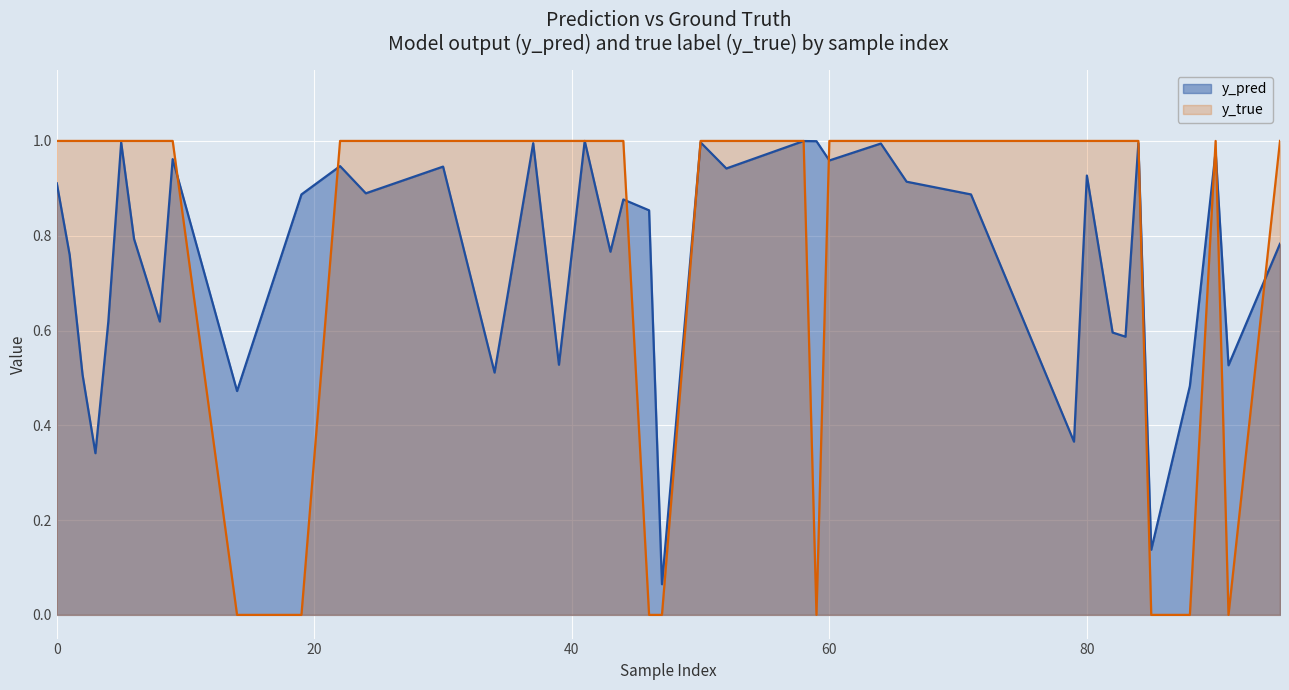

Which series has the largest range (max minus min)?

y_true